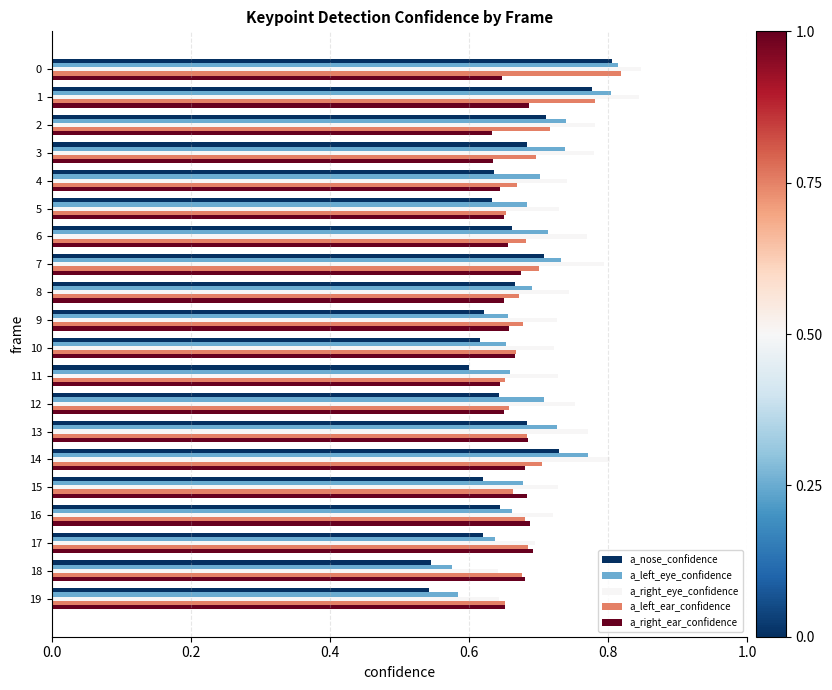

How many a_left_ear_confidence values are between 0 and 1?

20